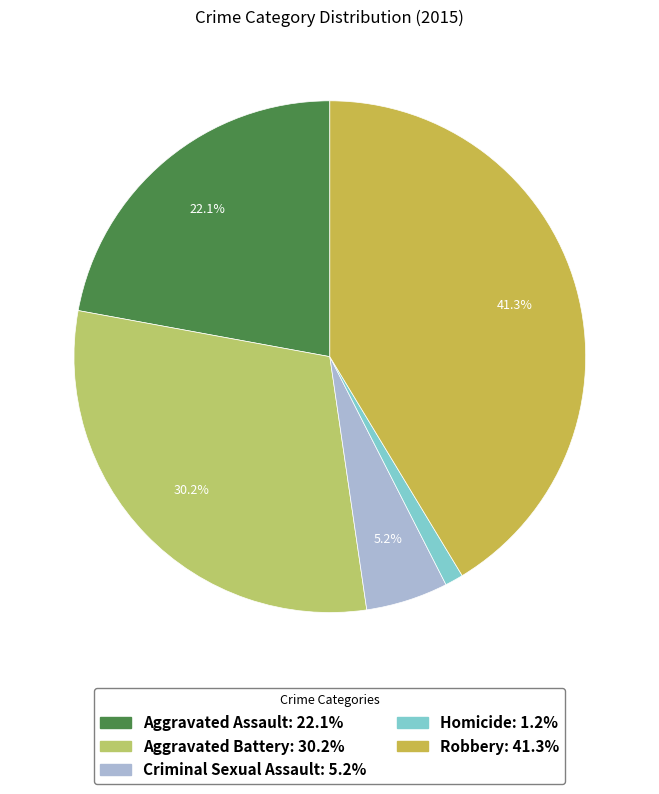

How many slices are in this pie chart?

5